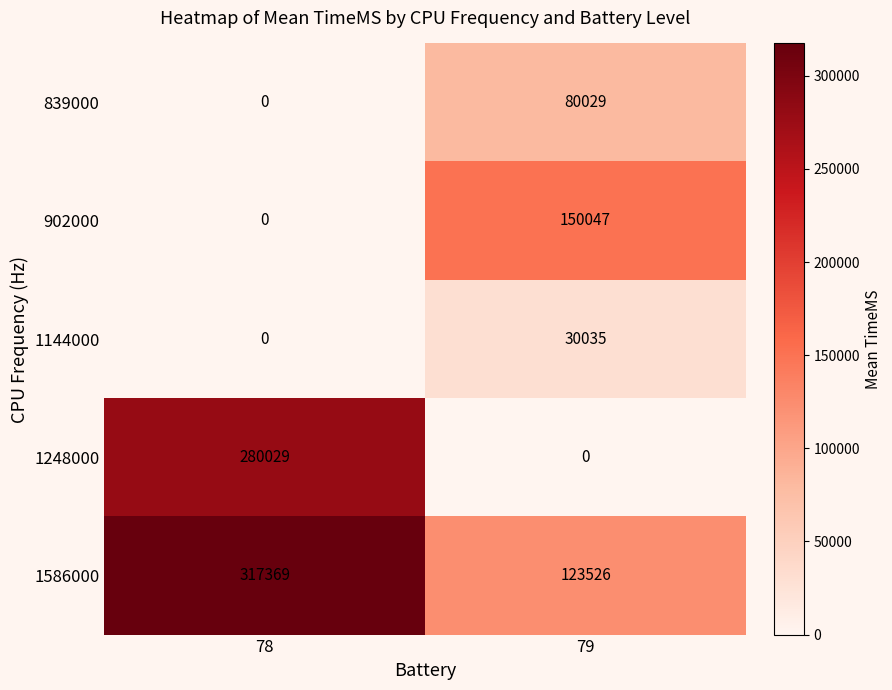

What is the spread (max minus min) of values at 78?

317369